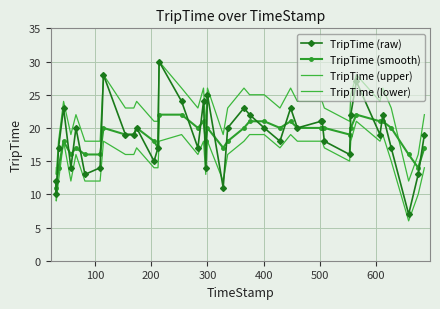

What is the greatest value displayed?

30